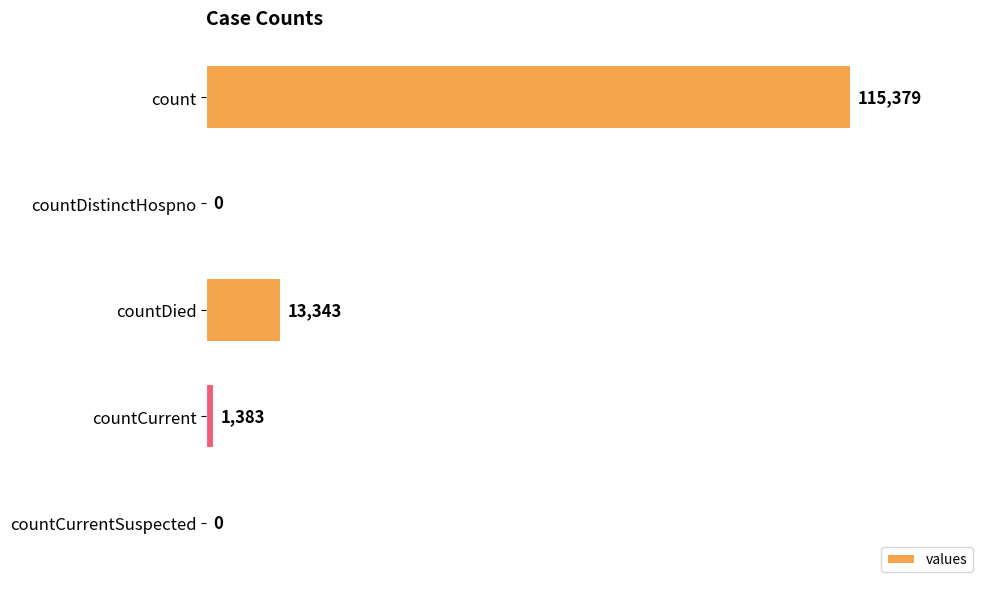

What is the sum of all values?

130105